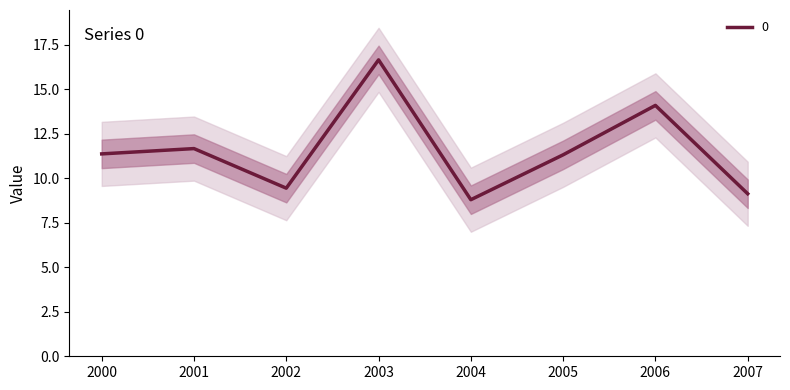

How many series are shown in this chart?

1